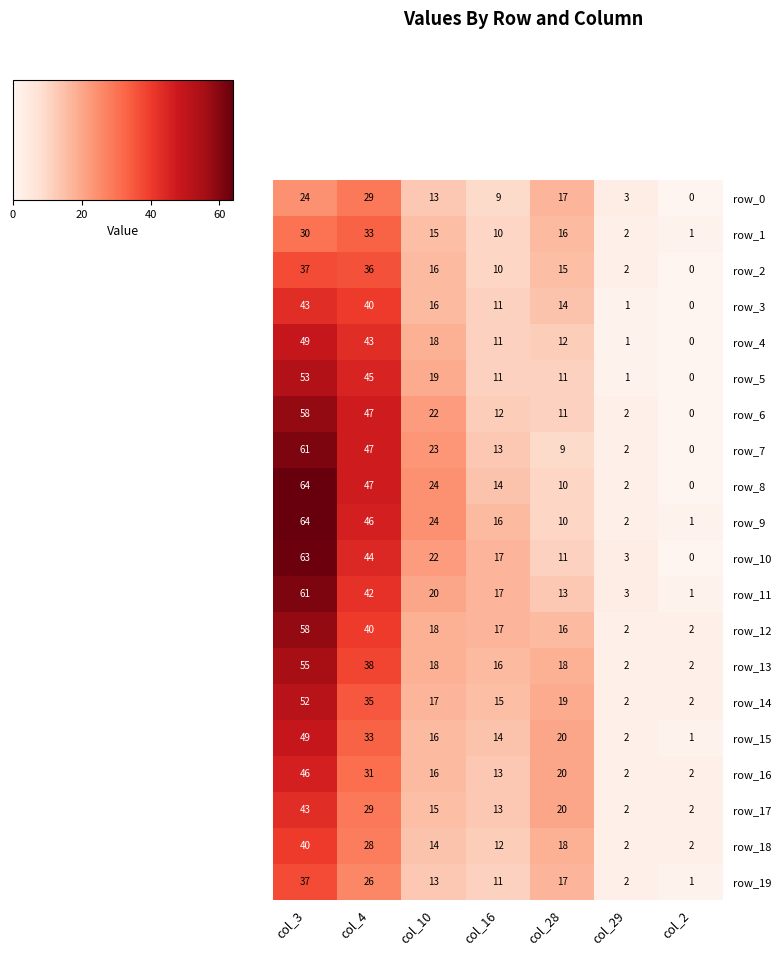

At how many categories does at least one series exceed 61?

1